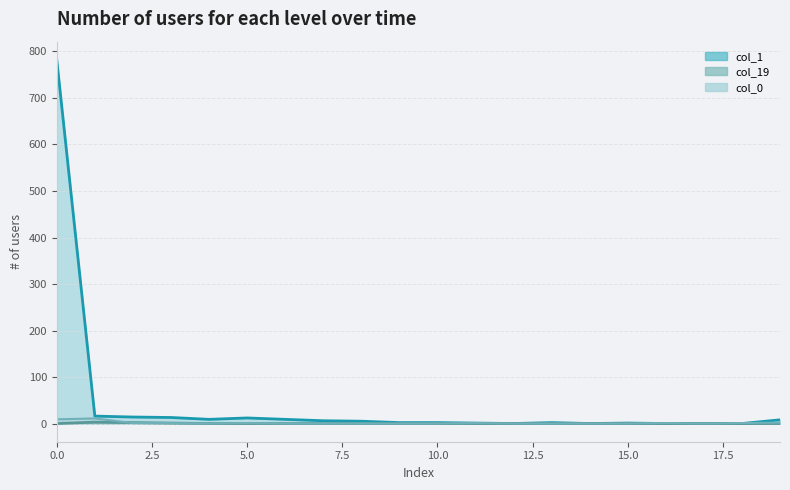

Which category has the lowest value in the col_1 series?

12